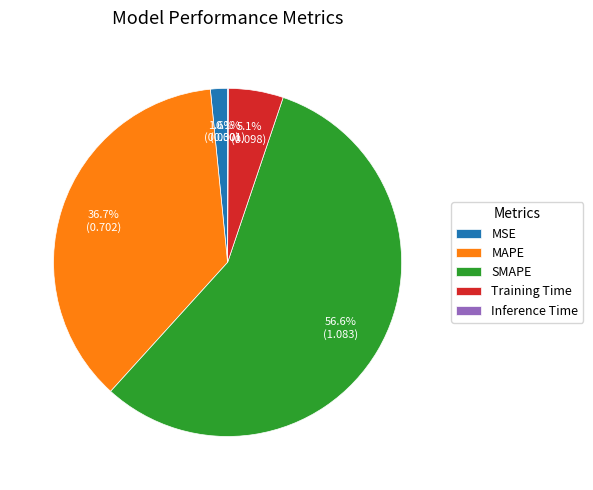

Do MSE and SMAPE together represent more than half of the pie?

Yes